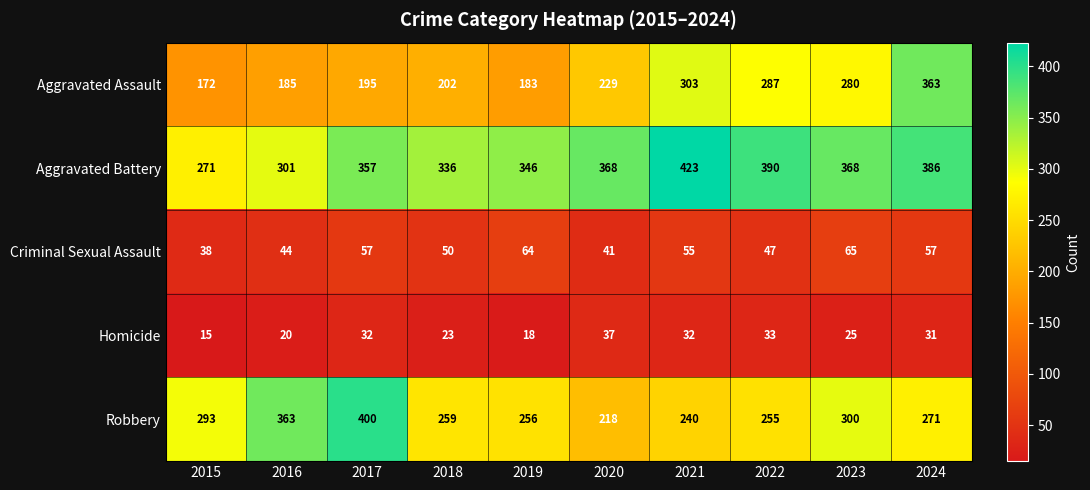

What is the sum of all Aggravated Battery values?

3546